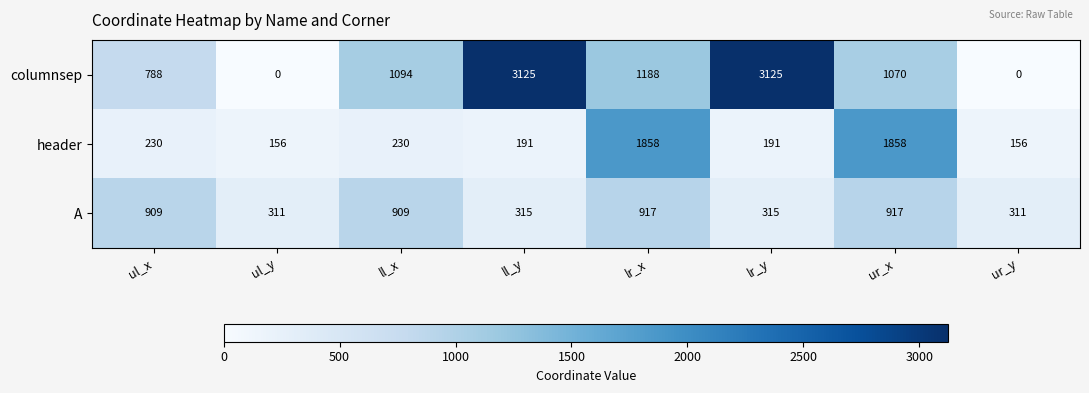

Which series has the widest spread of values?

columnsep